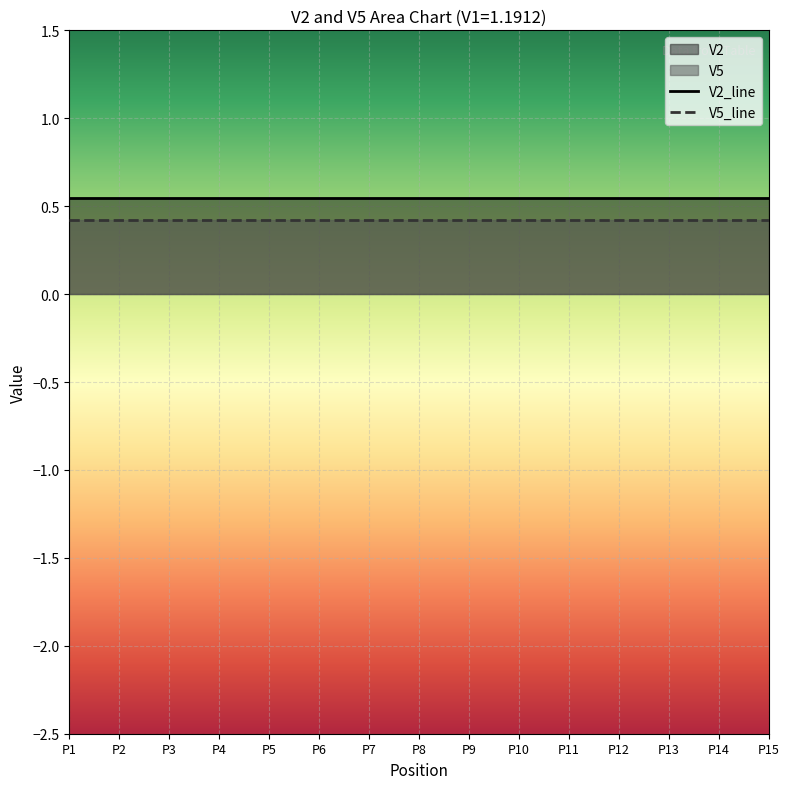

Read the V2_line value at P14.

0.5